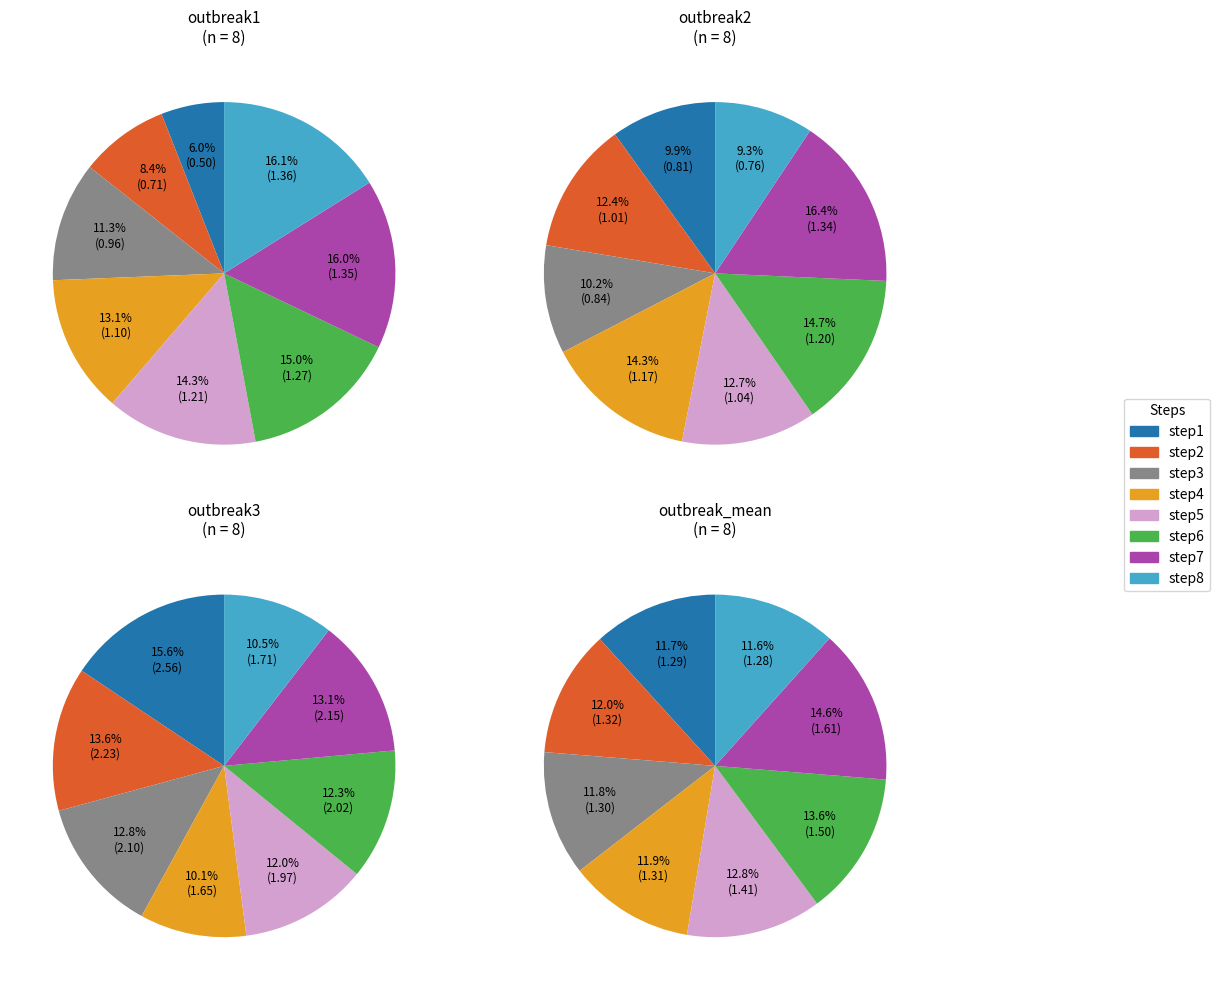

Is step5 the majority of the pie?

No